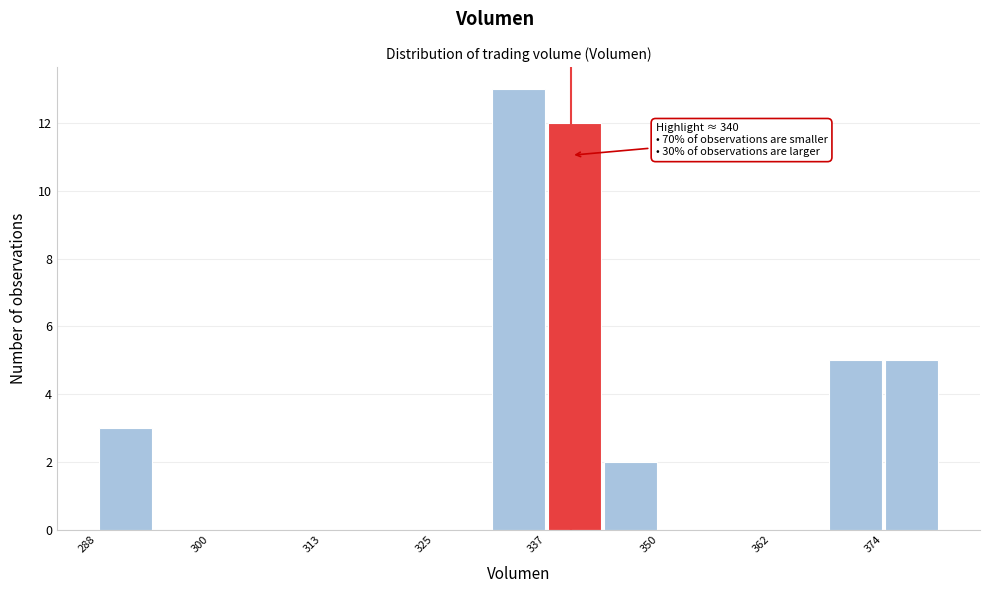

Around what value on the x-axis is the tallest bar? Give the approximate position of its centre, as read against the axis.

334